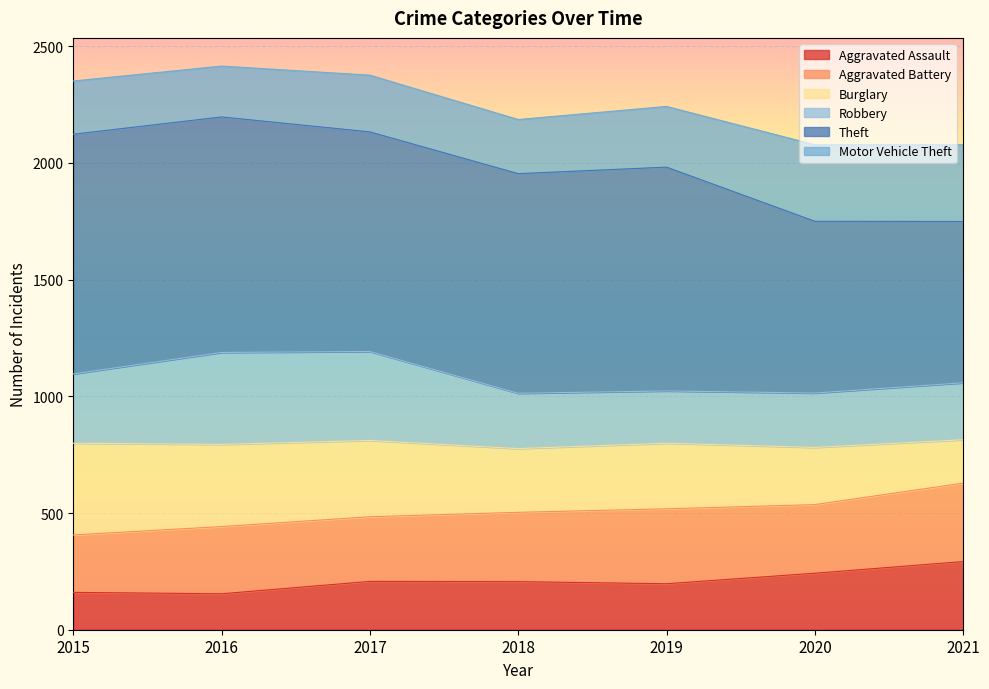

What is the minimum value for Aggravated Assault?

154